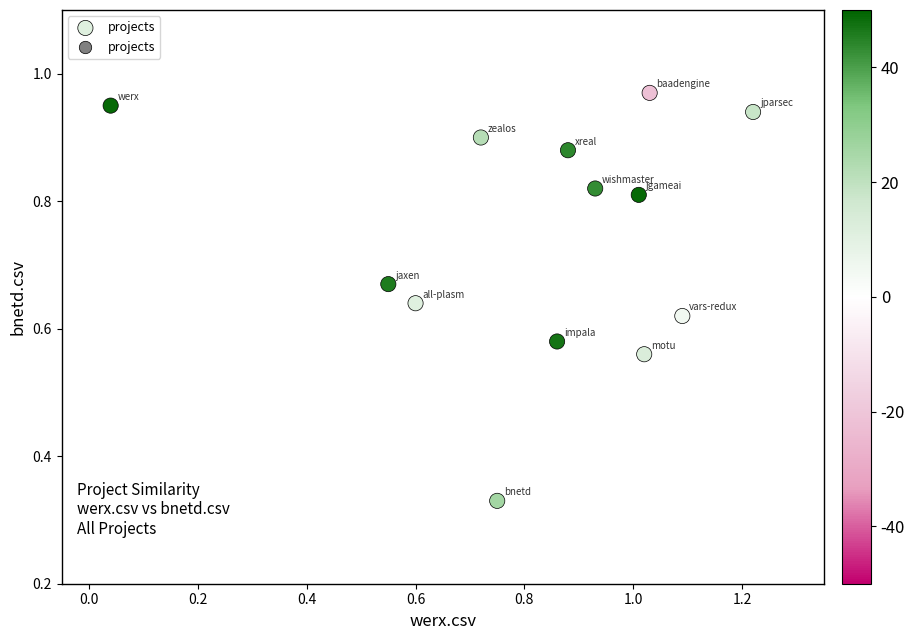

What is the range of X values (max minus min)?

1.2